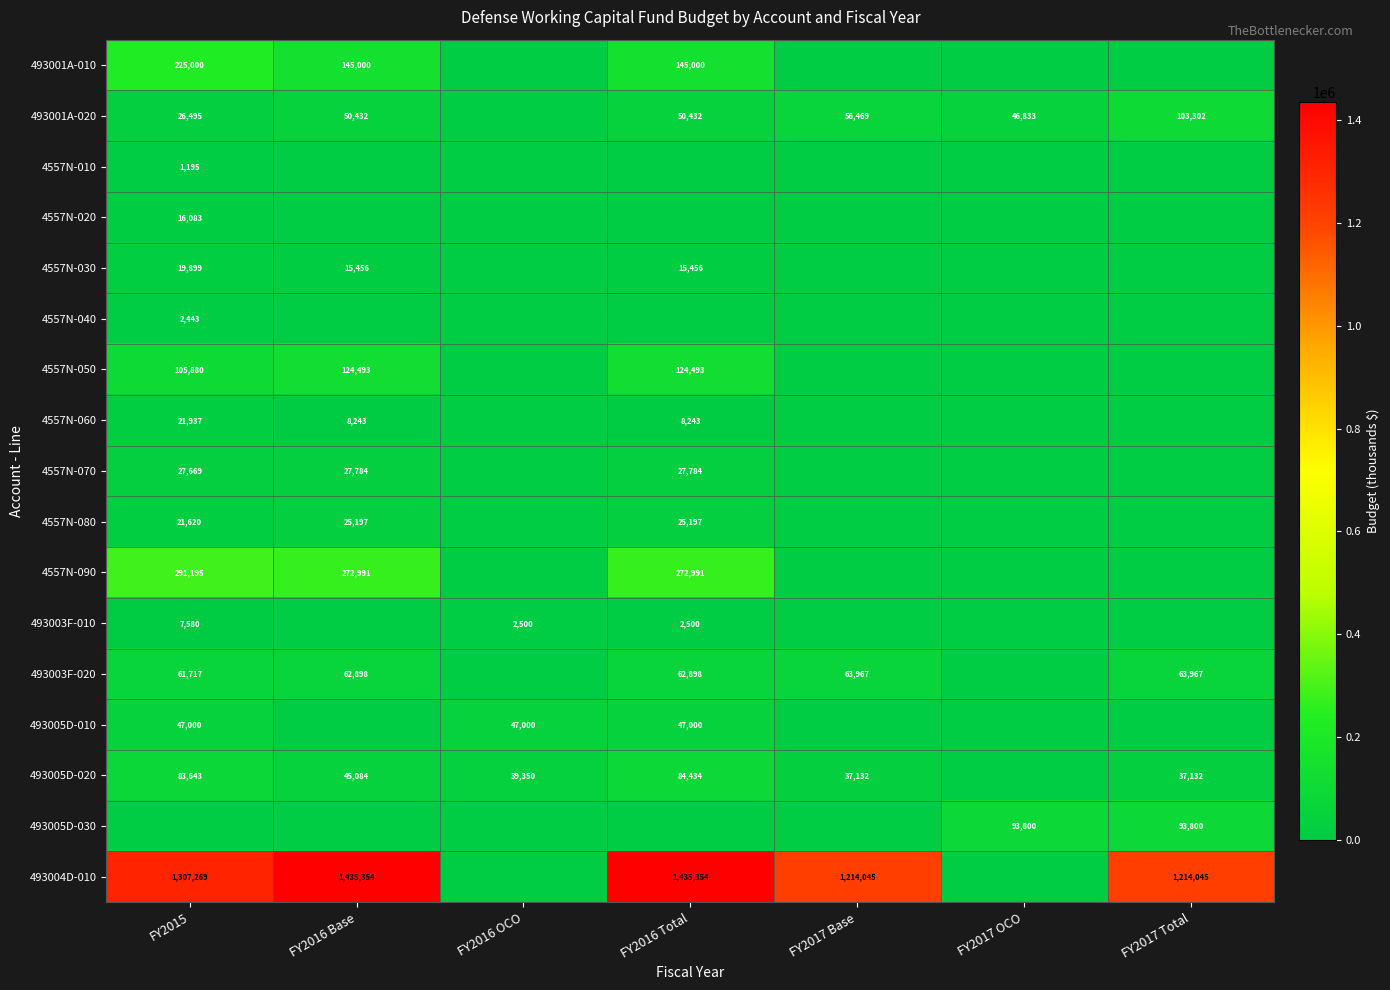

How many distinct data groups are displayed?

17